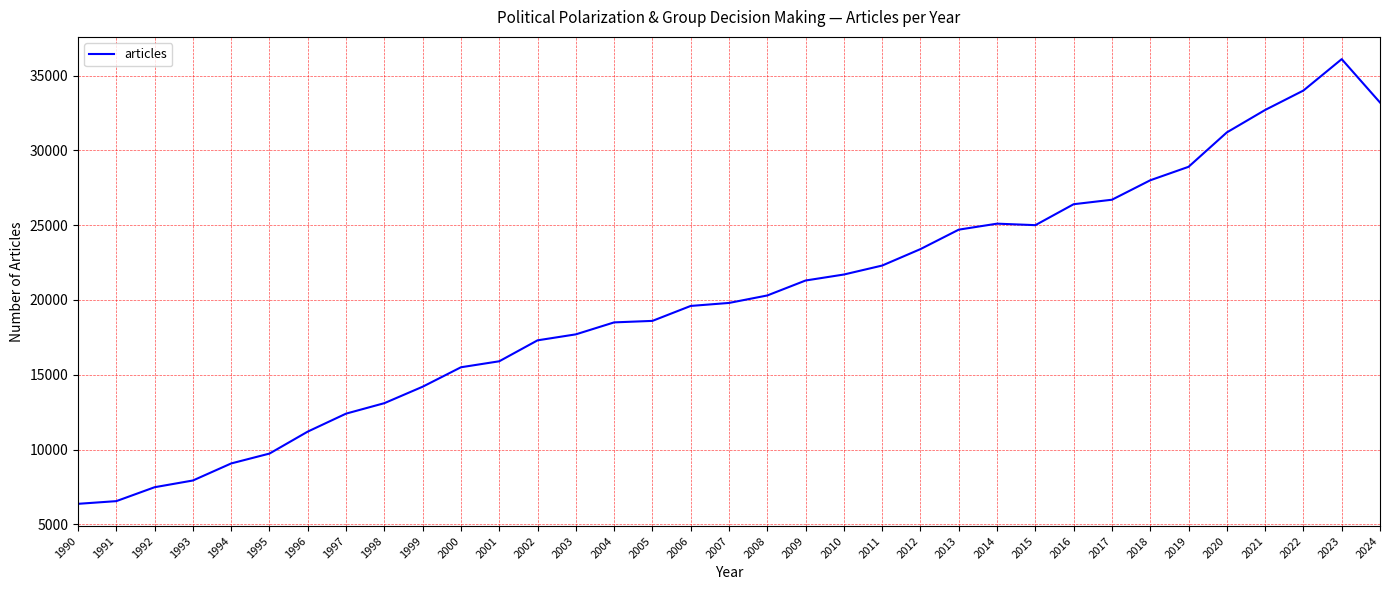

What is the maximum value shown in the chart?

36100